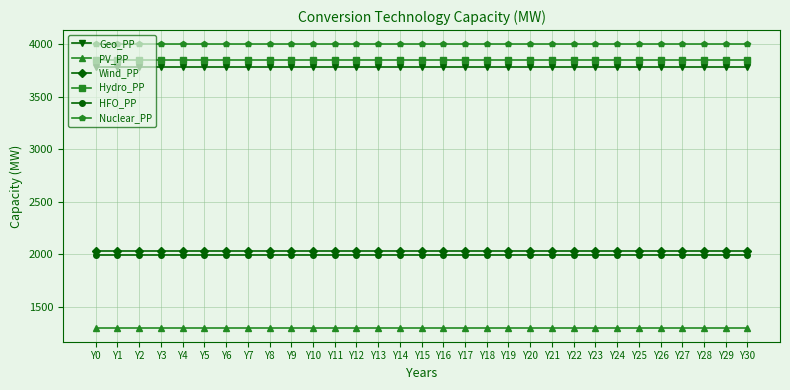

What is the maximum value shown in the chart?

4000